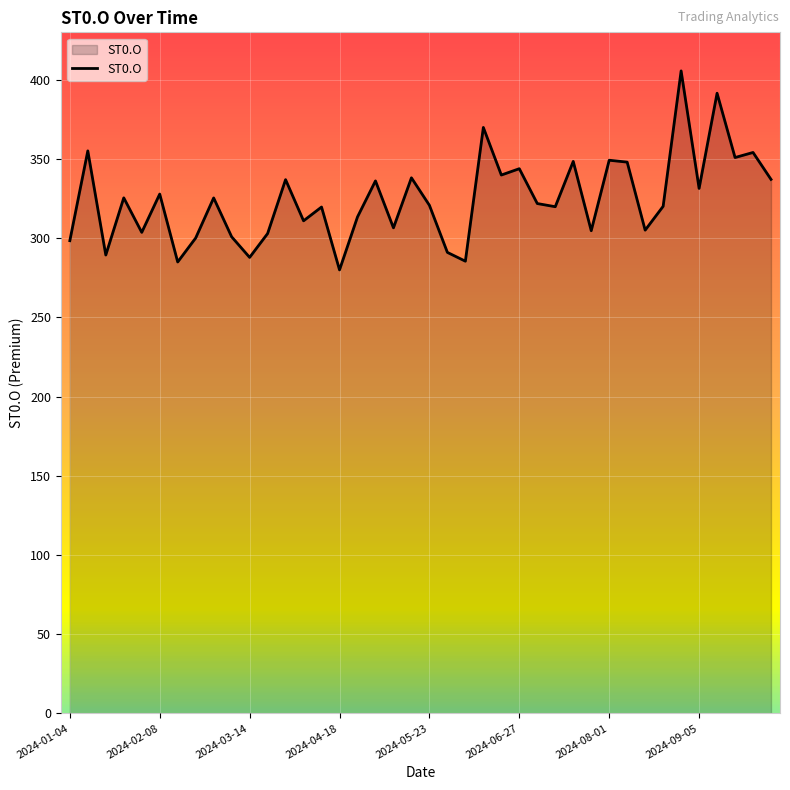

What is the minimum value shown in the chart?

280.0